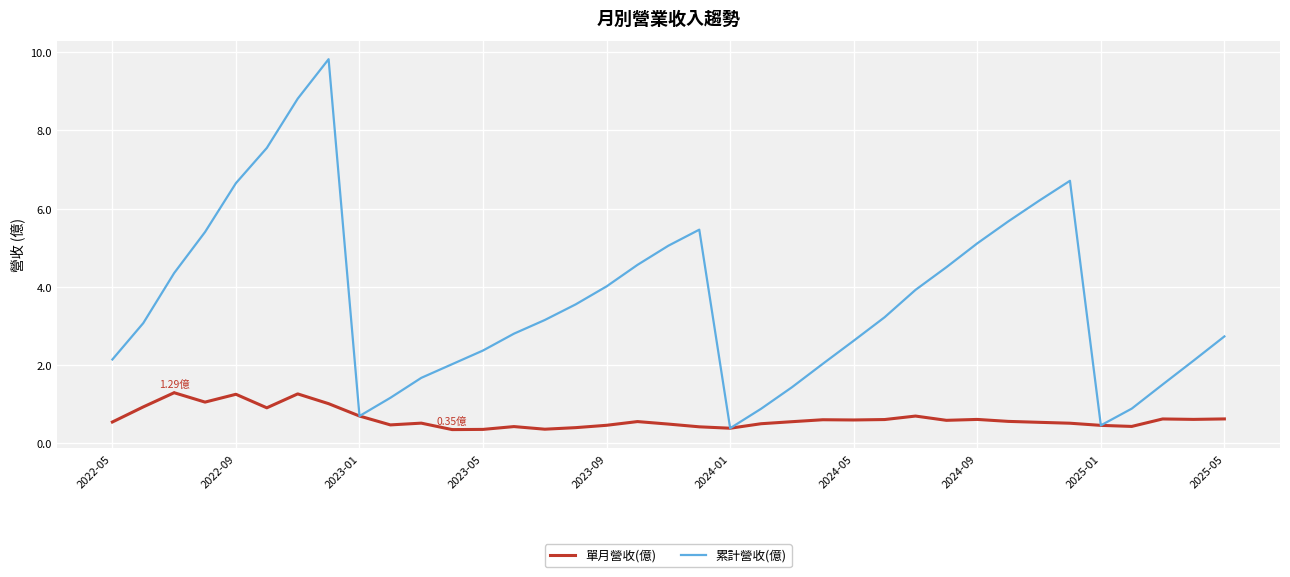

How many lines are shown in the chart?

2